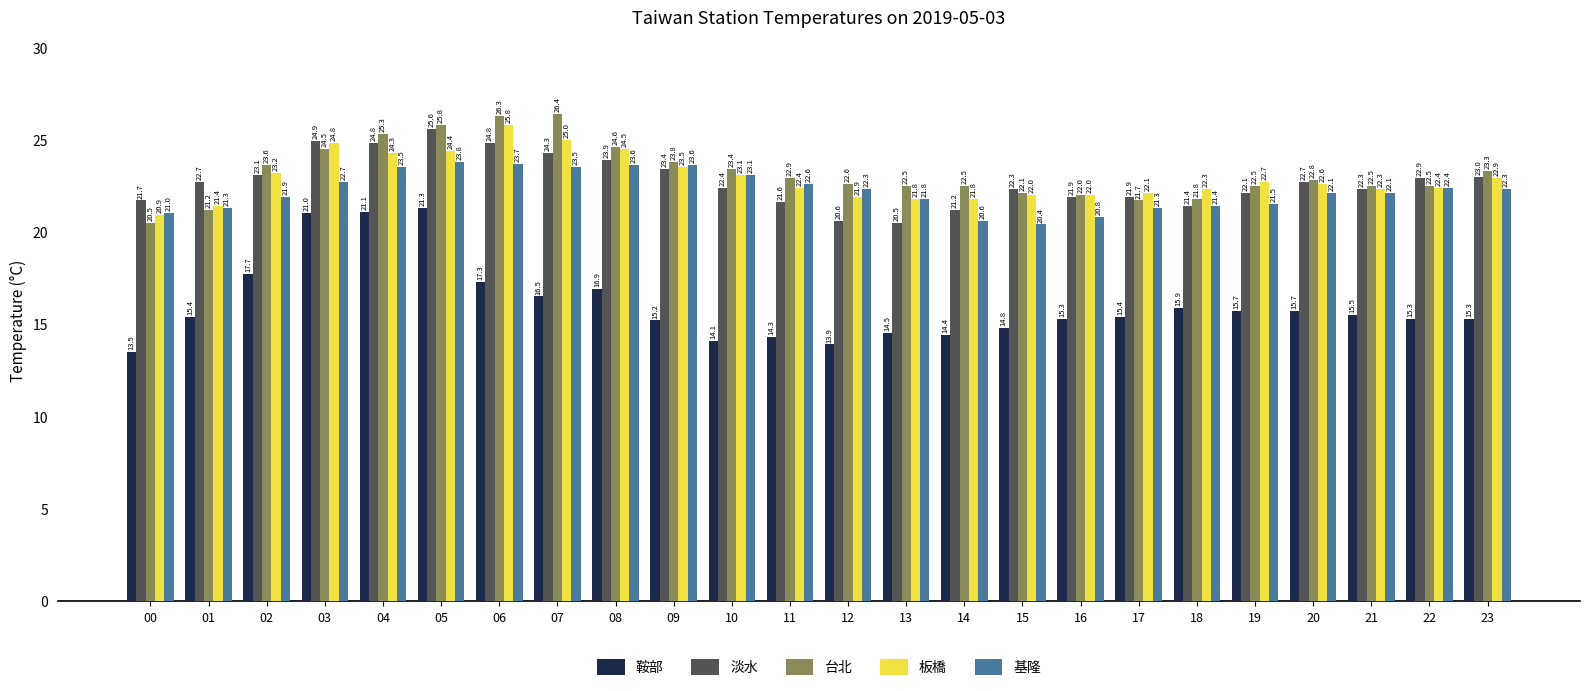

True or false: 板橋 has a value of 5.8 at 19.

False